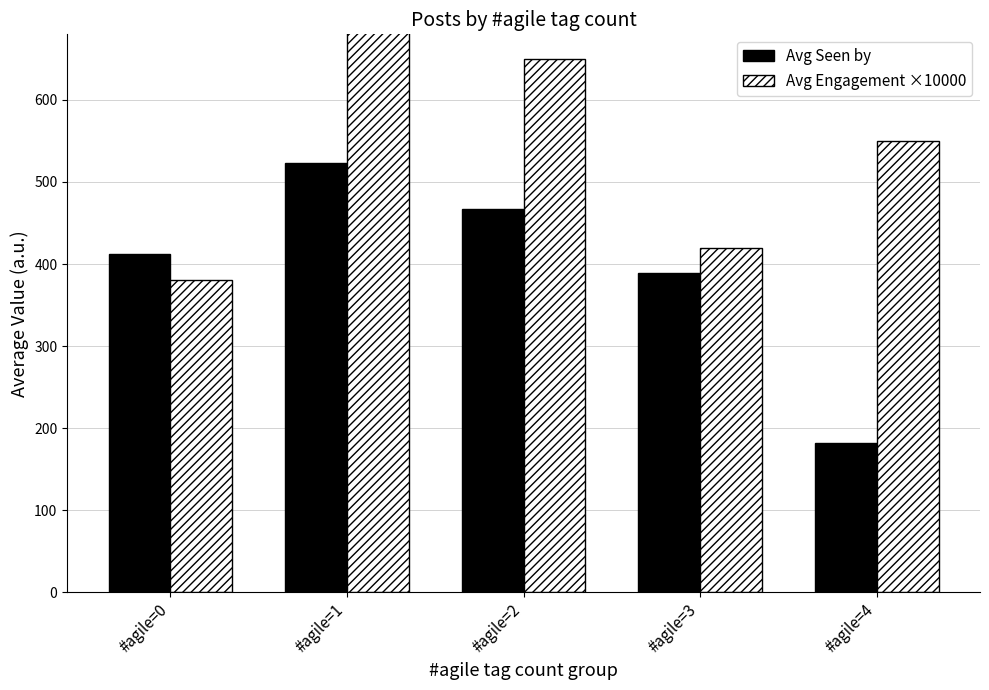

What value does the Avg Engagement ×10000 series have at #agile=1, to the nearest 10?

1250